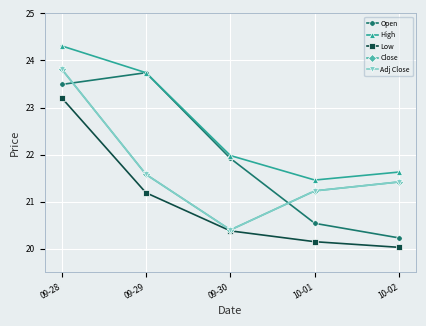

Is this an area chart (filled region under the line)?

No